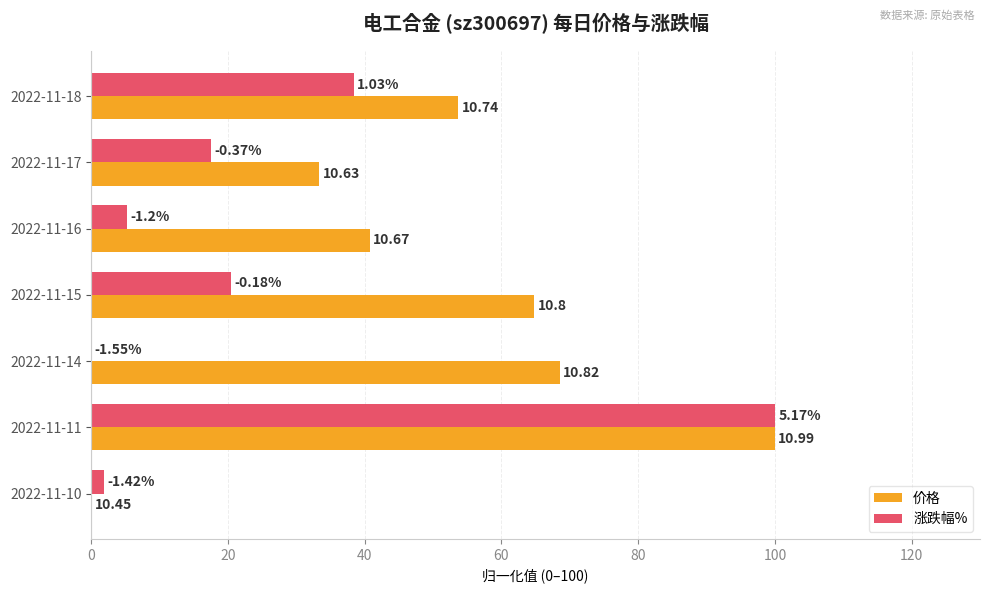

What is the value of the 价格 bar at the 1st from the left?

53.7